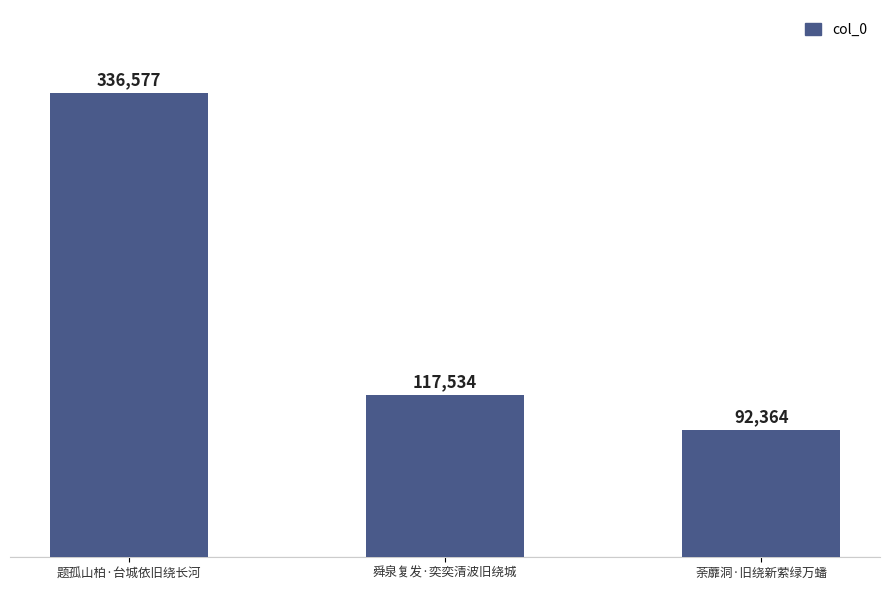

Is it true that the value at 题孤山柏·台城依旧绕长河 is 449993?

False